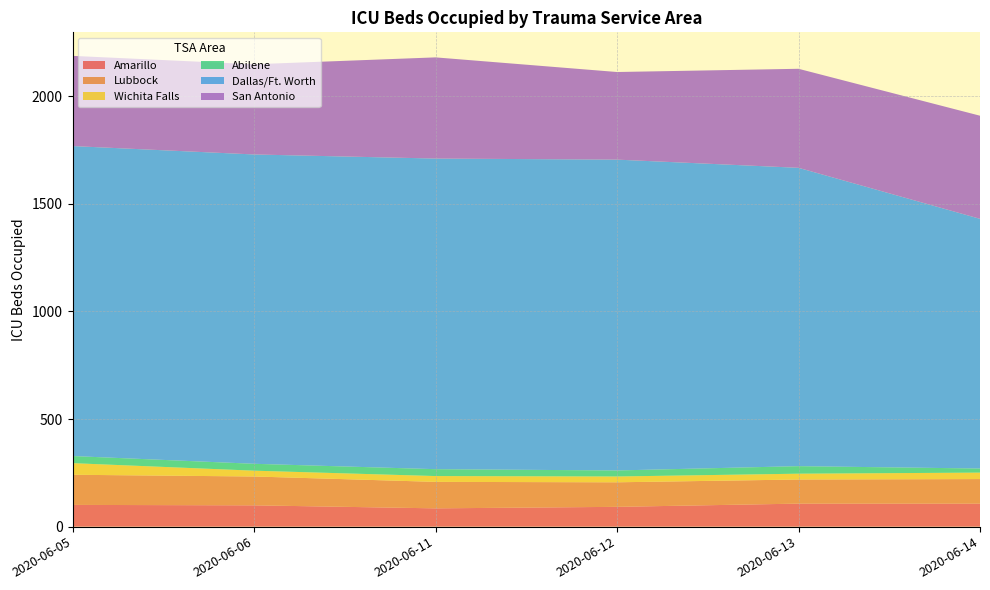

Reading left to right, list all the values displayed in this chart.

Amarillo: 101	99	85	92	107	107
Lubbock: 140	134	123	114	112	114
Wichita Falls: 54	27	27	27	27	30
Abilene: 33	32	32	28	35	19
Dallas/Ft. Worth: 1440	1437	1443	1444	1386	1160
San Antonio: 419	419	470	407	460	479